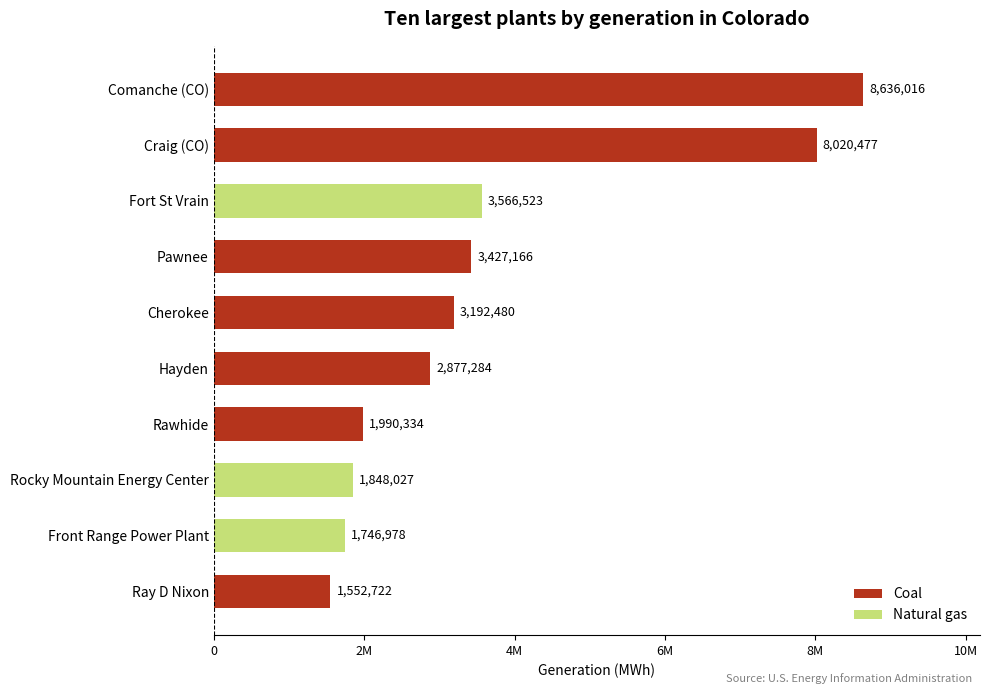

What is the difference between the maximum and minimum values?

7083294